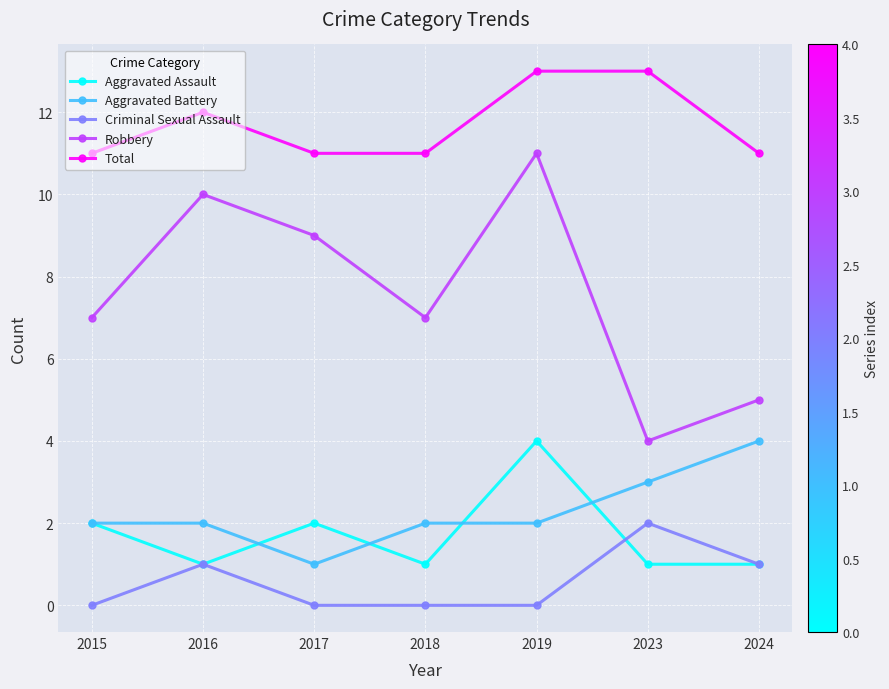

Read the Robbery value at 2016.

10